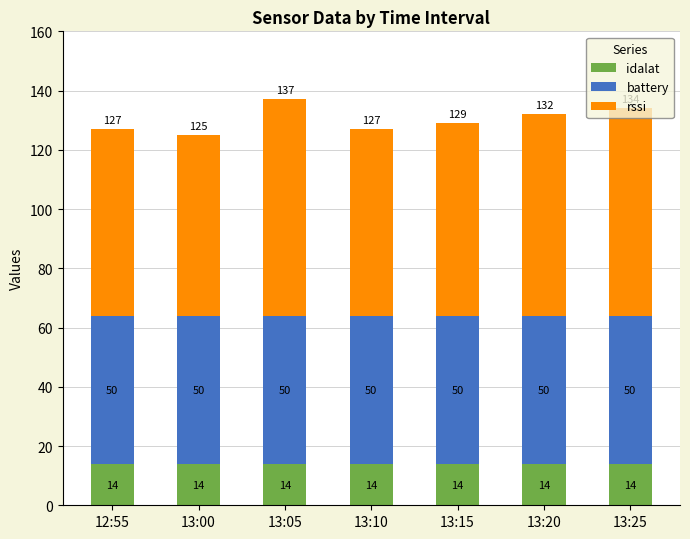

What is the sum of all idalat values?

98